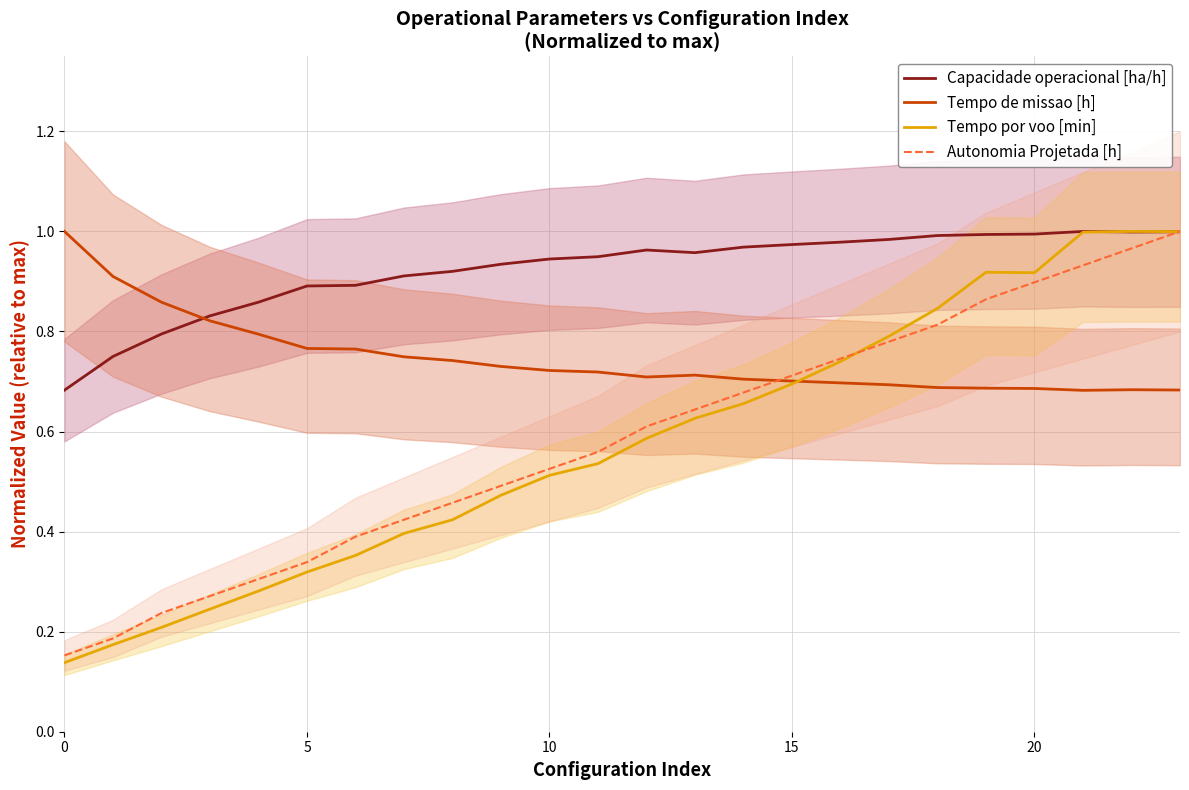

At which category is the sum across all series the highest?

23